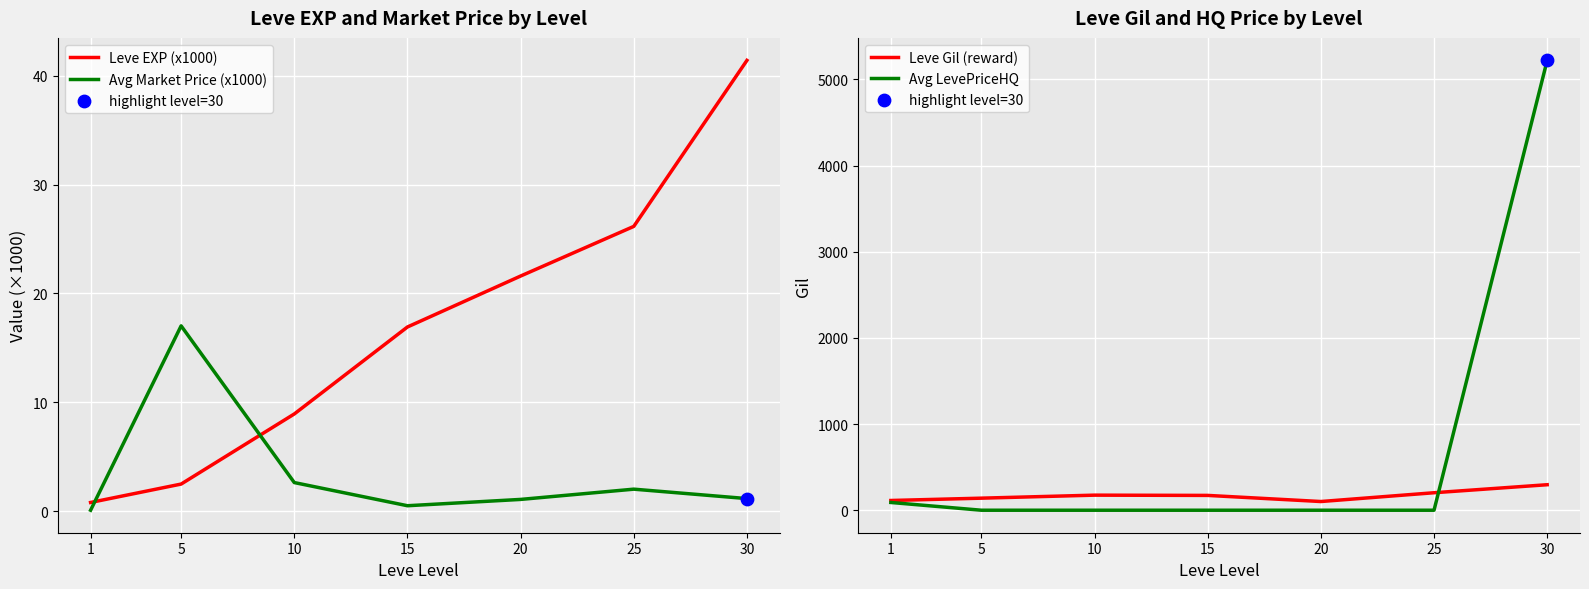

Which series has the largest total across all categories?

Avg LevePriceHQ